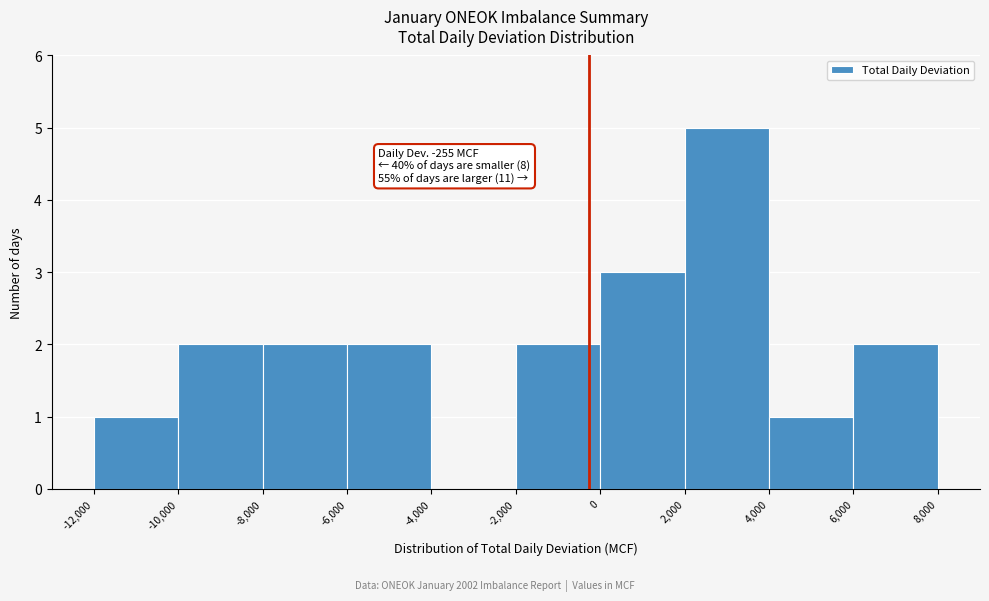

Over which range of the x-axis is the bar tallest?

2,000 to 4,000